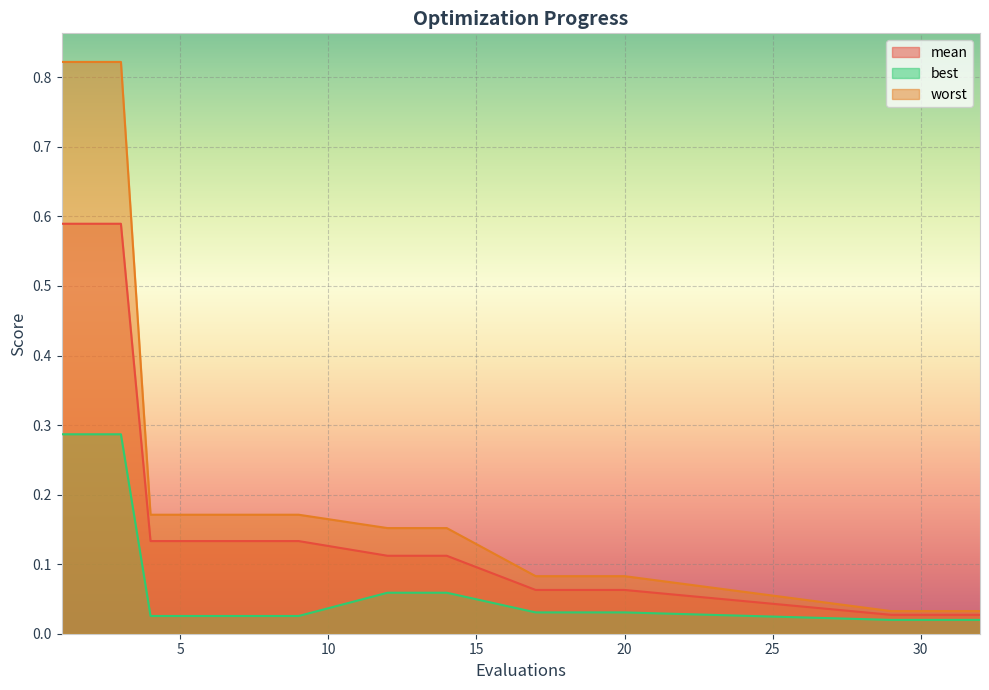

Reading left to right, extract all data points from this chart.

mean: 1=0.6	2=0.6	3=0.6	4=0.1	5=0.1	6=0.1	7=0.1	8=0.1	9=0.1	12=0.1	13=0.1	14=0.1	17=0.1	18=0.1	19=0.1	20=0.1	29=0.0	30=0.0	31=0.0	32=0.0
best: 1=0.3	2=0.3	3=0.3	4=0.0	5=0.0	6=0.0	7=0.0	8=0.0	9=0.0	12=0.1	13=0.1	14=0.1	17=0.0	18=0.0	19=0.0	20=0.0	29=0.0	30=0.0	31=0.0	32=0.0
worst: 1=0.8	2=0.8	3=0.8	4=0.2	5=0.2	6=0.2	7=0.2	8=0.2	9=0.2	12=0.2	13=0.2	14=0.2	17=0.1	18=0.1	19=0.1	20=0.1	29=0.0	30=0.0	31=0.0	32=0.0